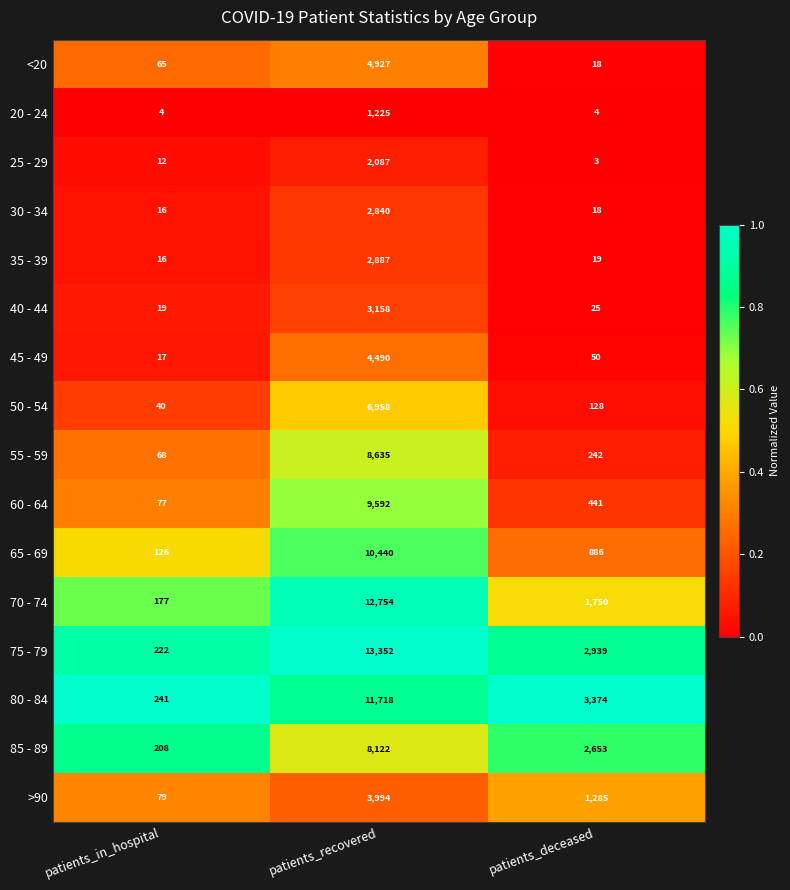

What value does the 85 - 89 series have at patients_deceased, to the nearest 50?

2650